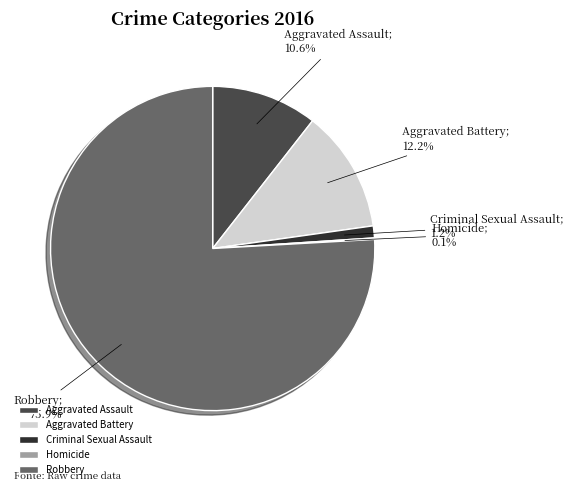

What is the ratio of the value at Robbery to the value at Aggravated Battery?

6.2